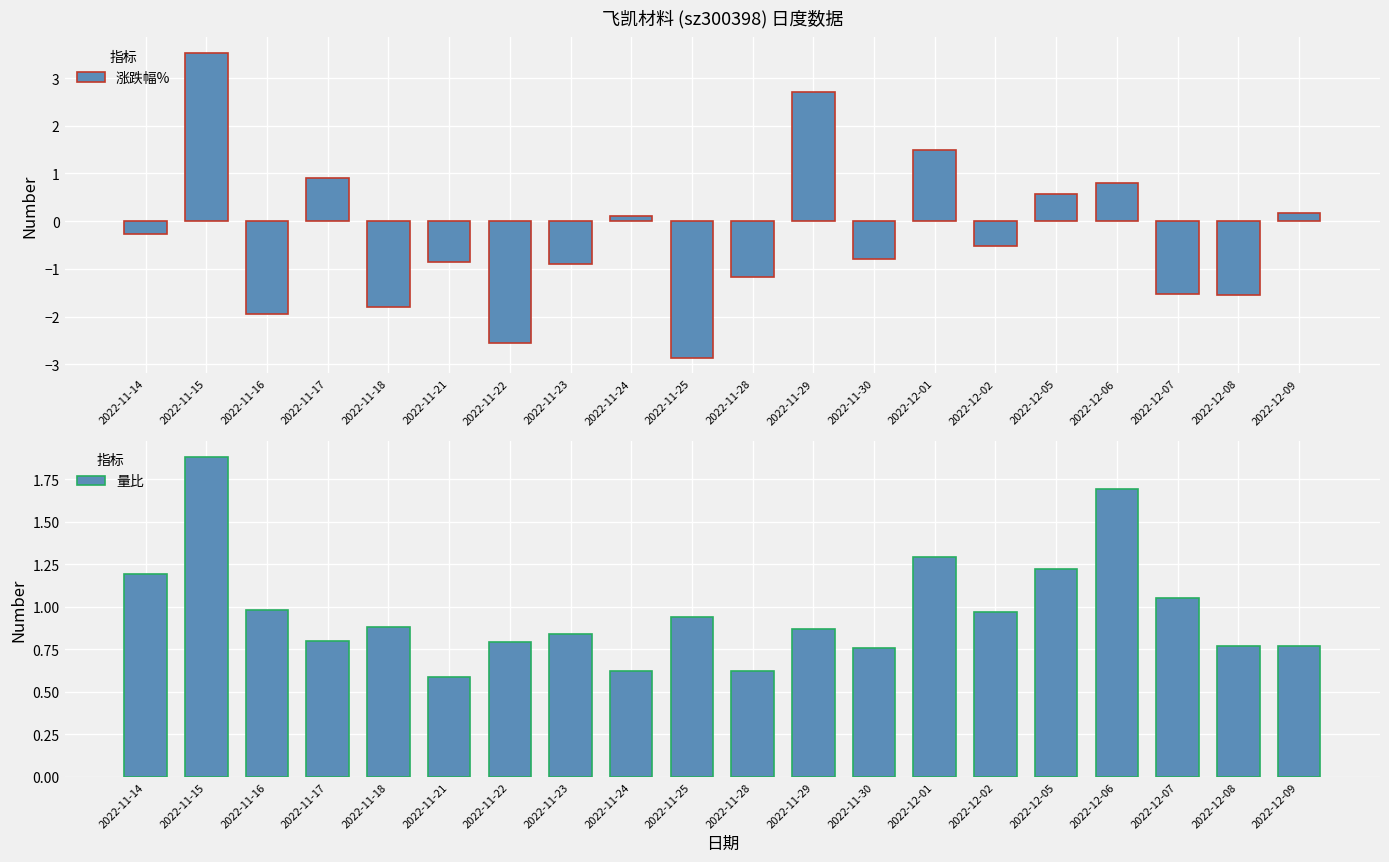

What is the highest value of the 量比 series?

1.9